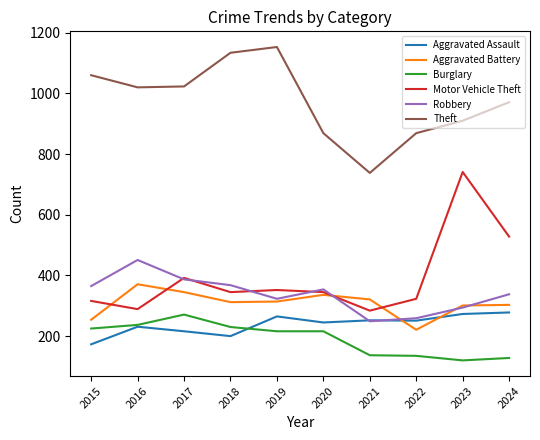

What are all the series names shown in the legend?

Aggravated Assault, Aggravated Battery, Burglary, Motor Vehicle Theft, Robbery, Theft